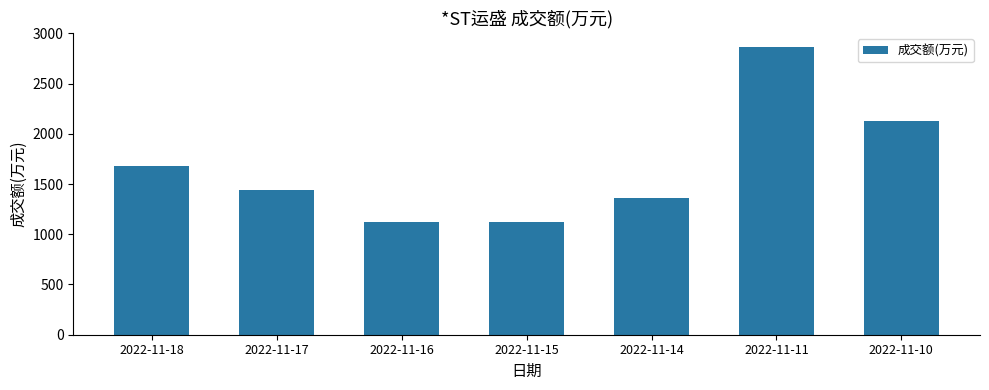

True or false: the data shows 1445 at 2022-11-17.

True